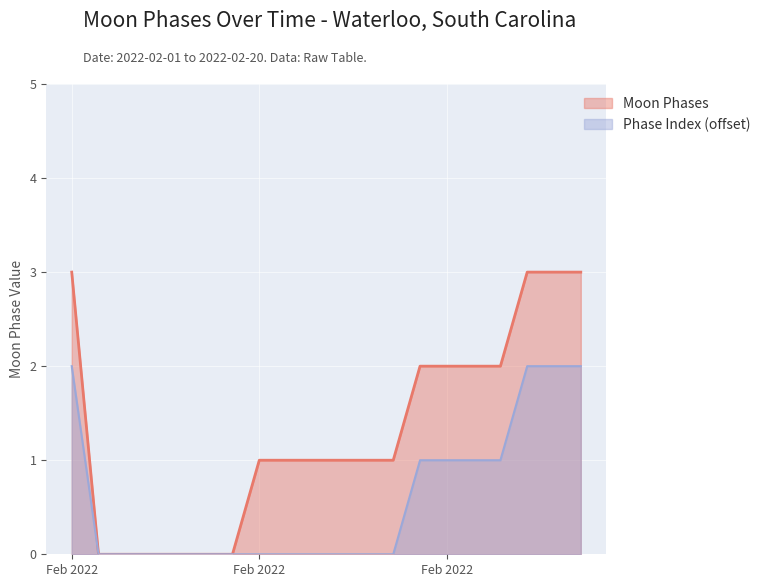

Does the chart display data point markers on the line(s)?

No